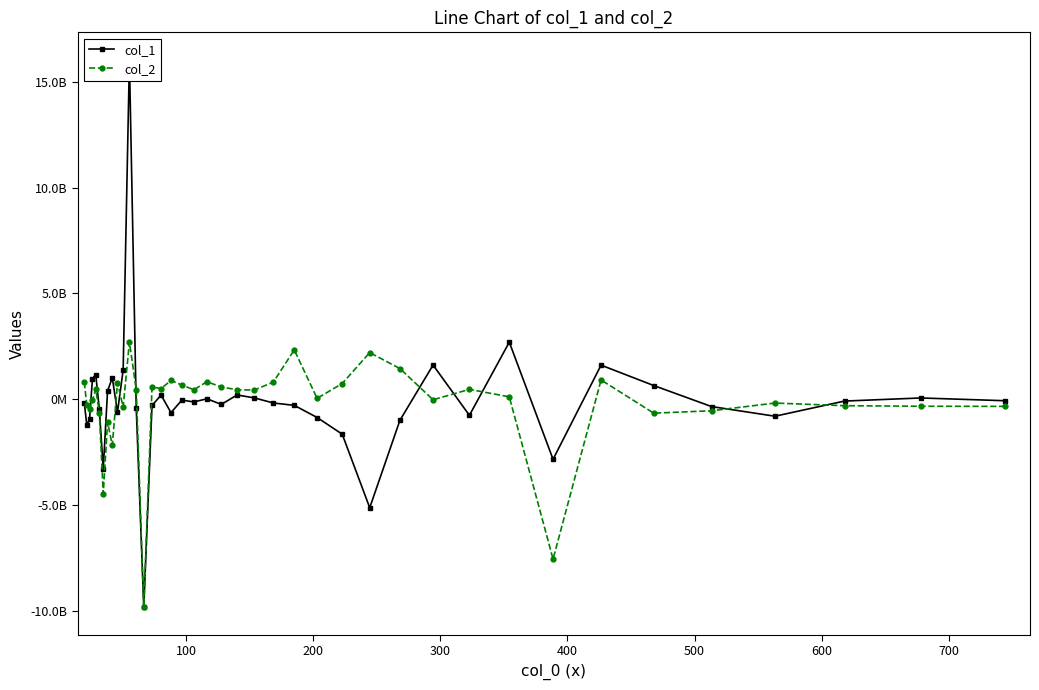

What is the difference between the maximum and minimum values in the col_1 series?

25855256785.9